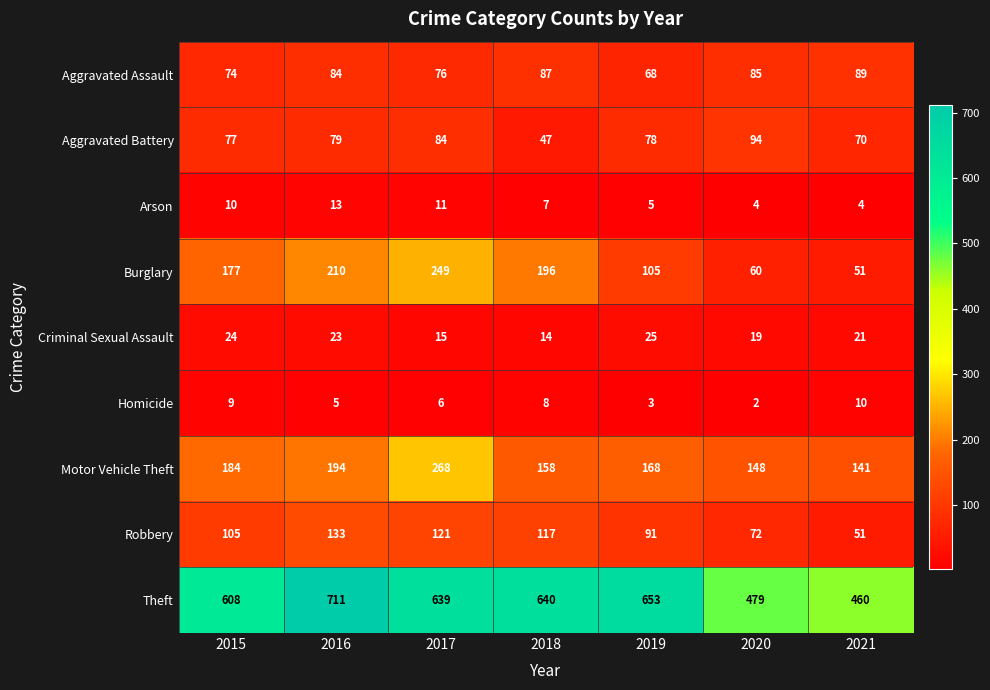

How many distinct data groups are displayed?

9